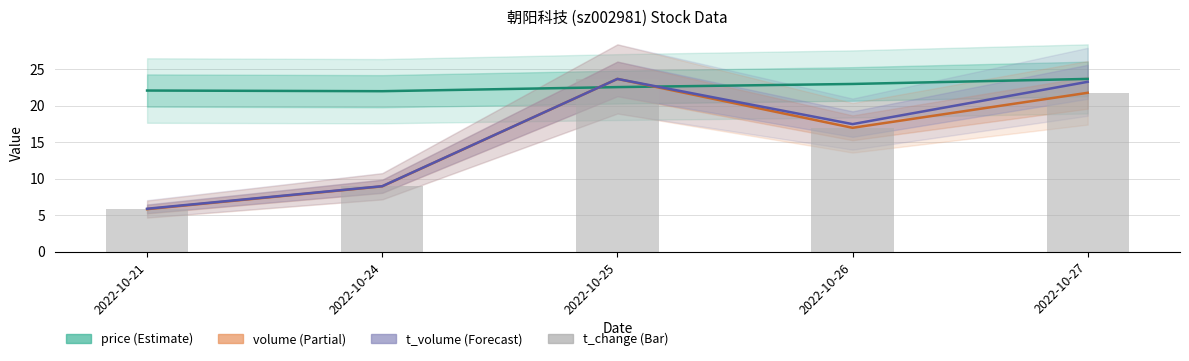

How many data points are less than 16?

2